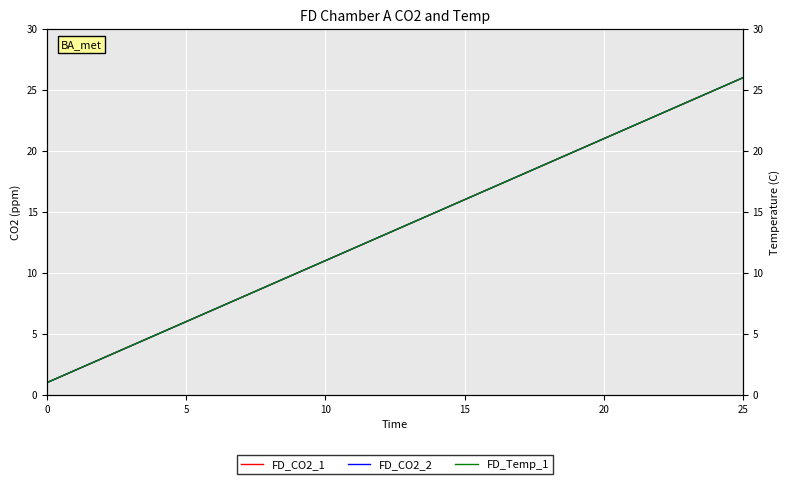

The value of FD_Temp_1 at 19 is 20. True or false?

True